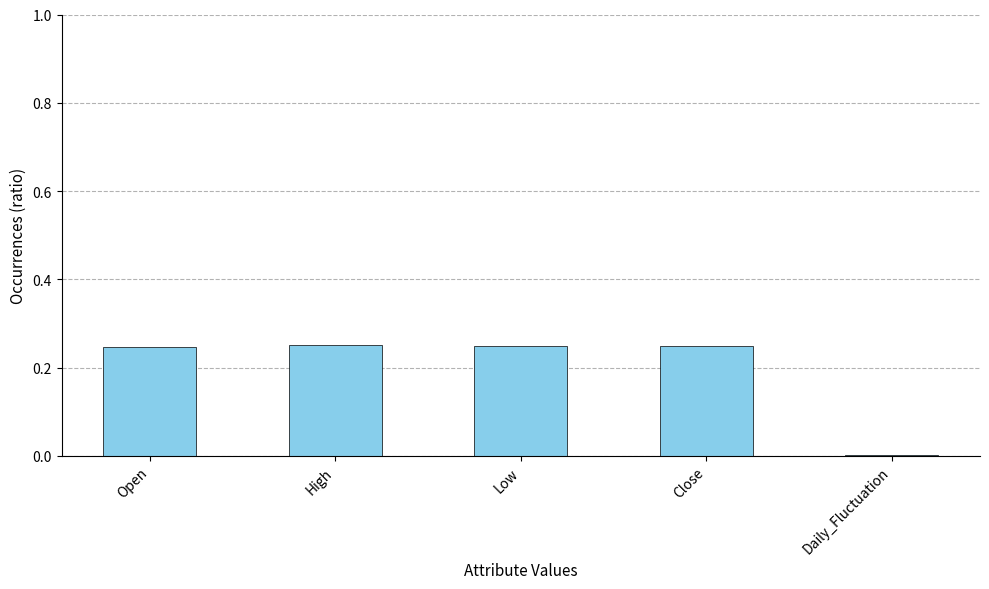

Are the bars horizontal?

No